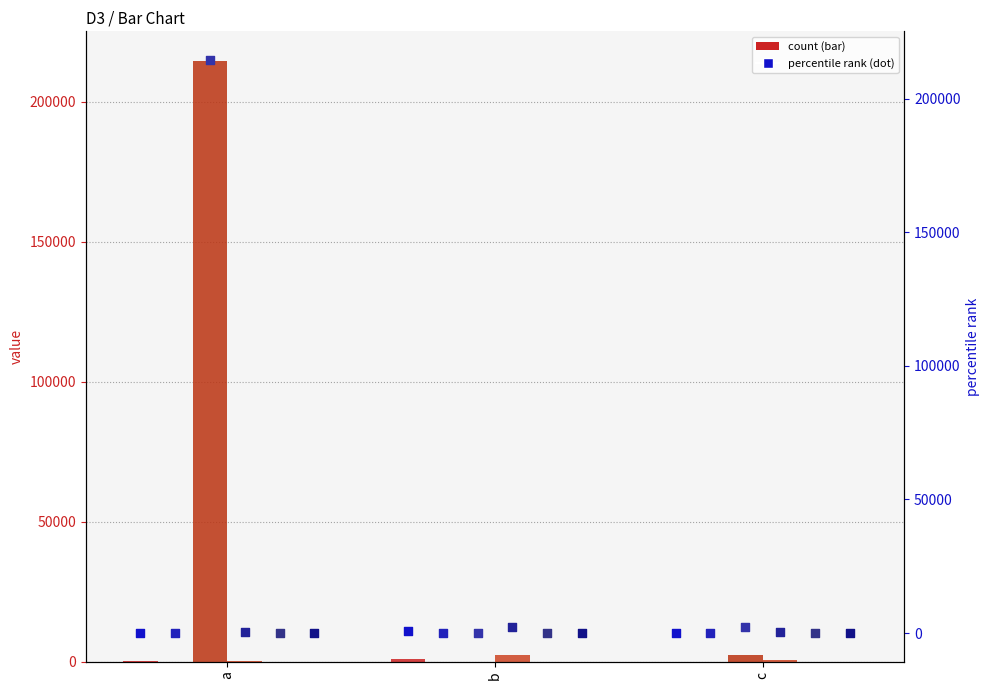

At which category is the sum across all series the highest?

a